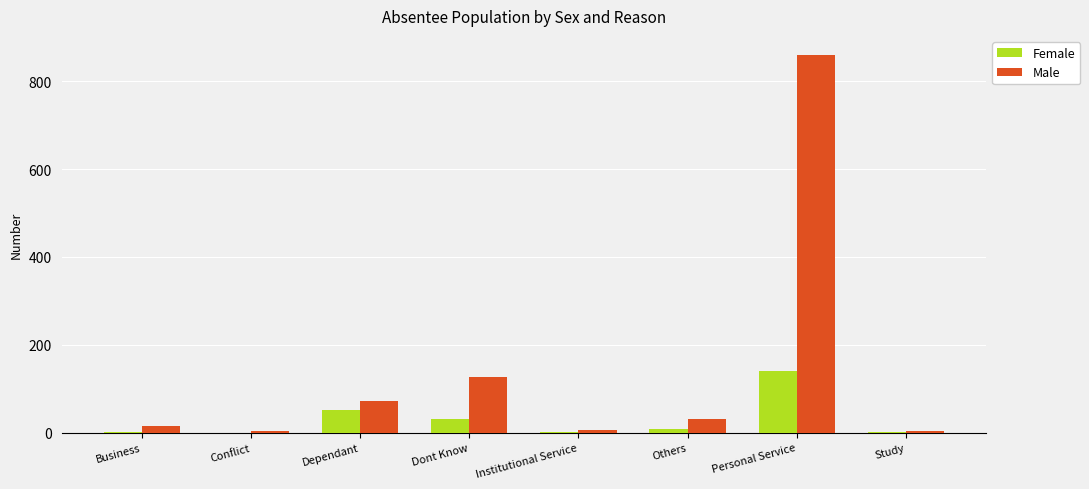

What are all the series names shown in the legend?

Female, Male